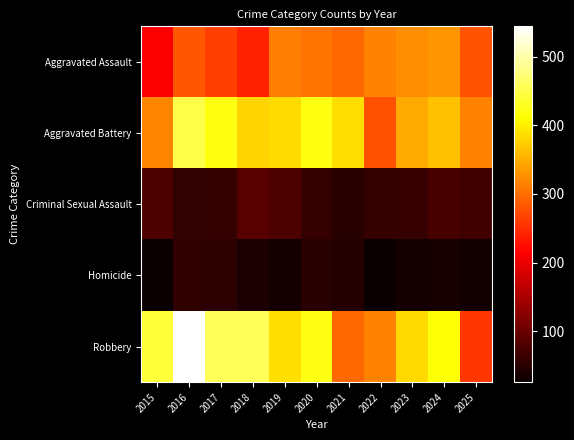

Which series has the largest total across all categories?

Robbery